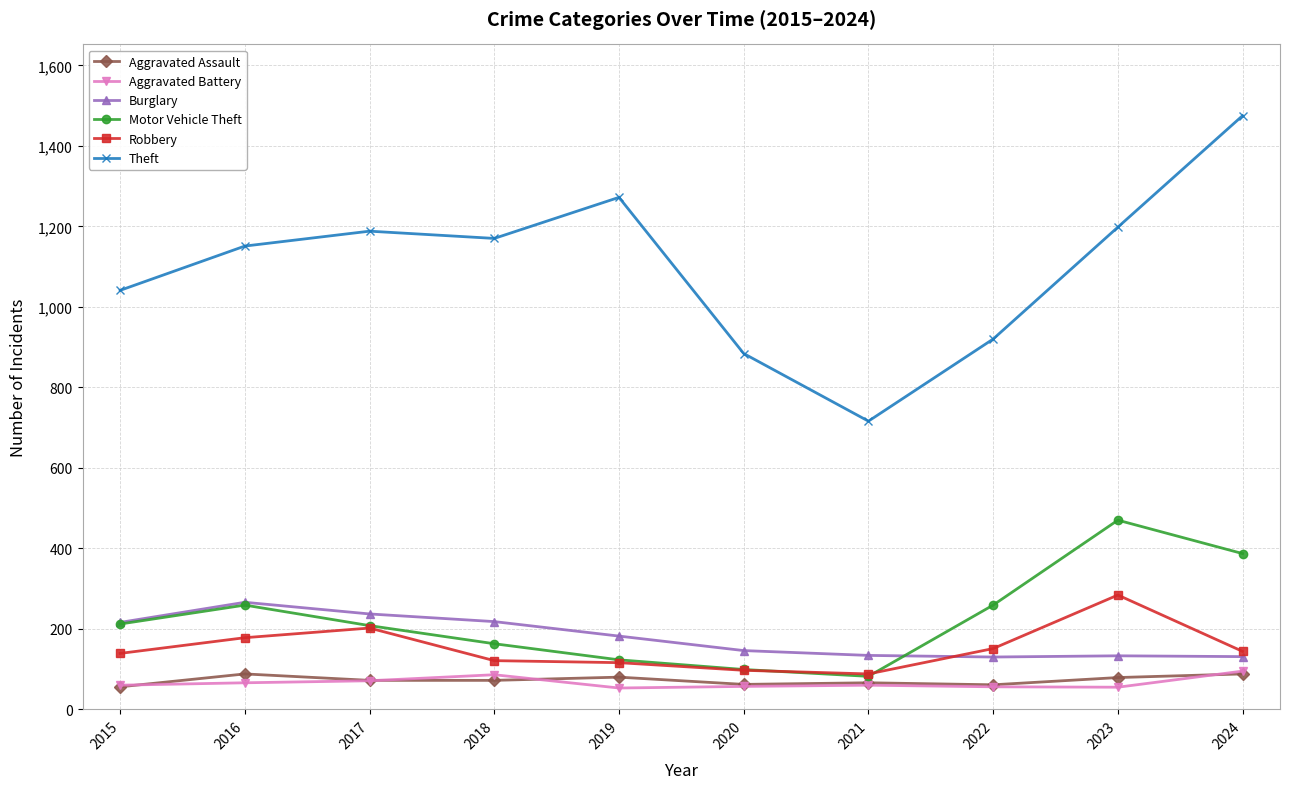

What is the average value of the Aggravated Battery series?

66